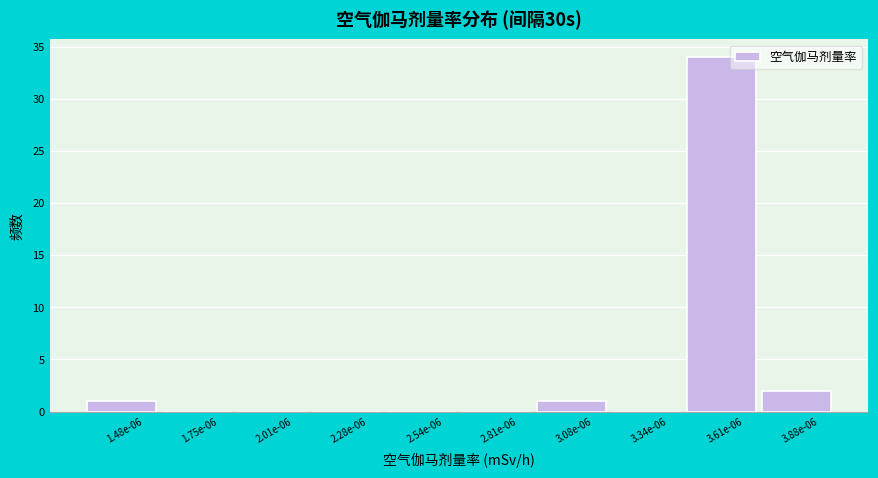

Reading left to right, extract all data points from this chart.

1.48e-06=1	1.75e-06=0	2.01e-06=0	2.28e-06=0	2.54e-06=0	2.81e-06=0	3.08e-06=1	3.34e-06=0	3.61e-06=34	3.88e-06=2